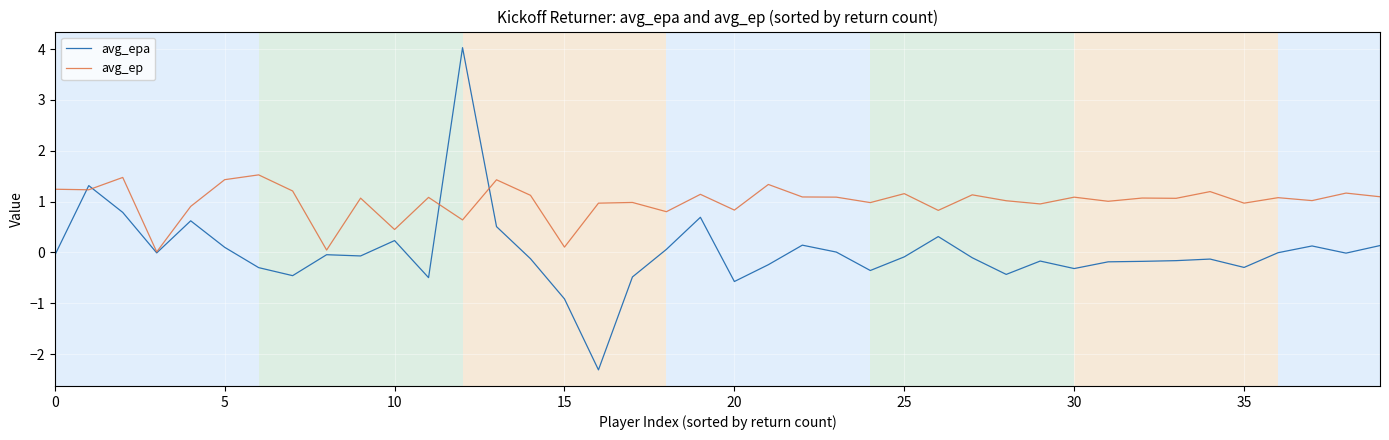

Which series has the largest total across all categories?

avg_ep